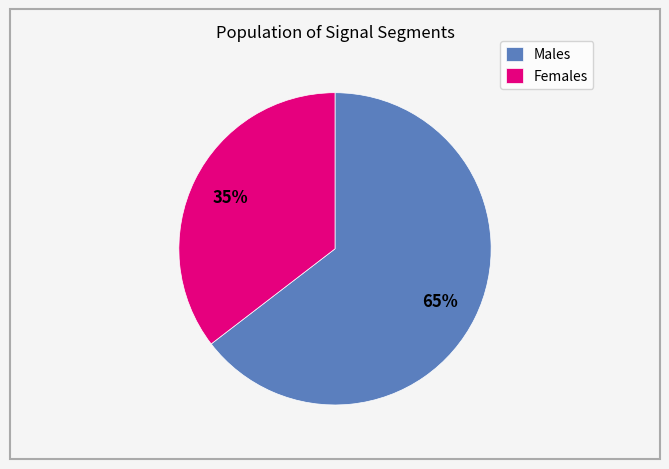

Rank the categories by value from lowest to highest.

Females, Males